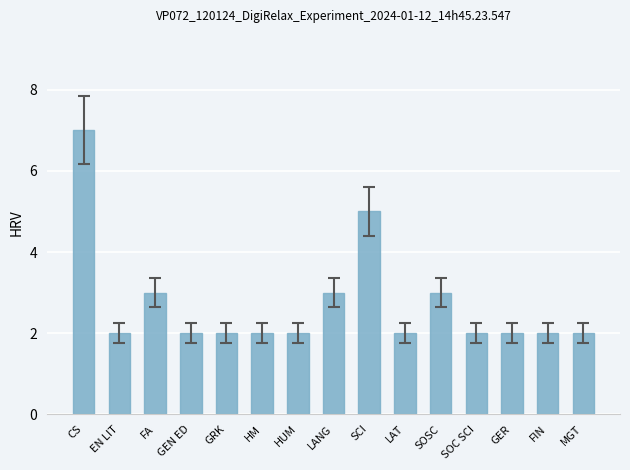

What is the difference between the maximum and minimum values?

5